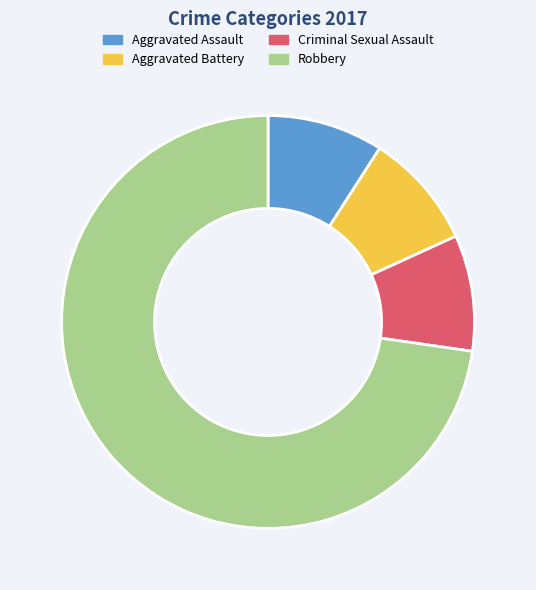

Between Aggravated Assault and Robbery, which is larger?

Robbery